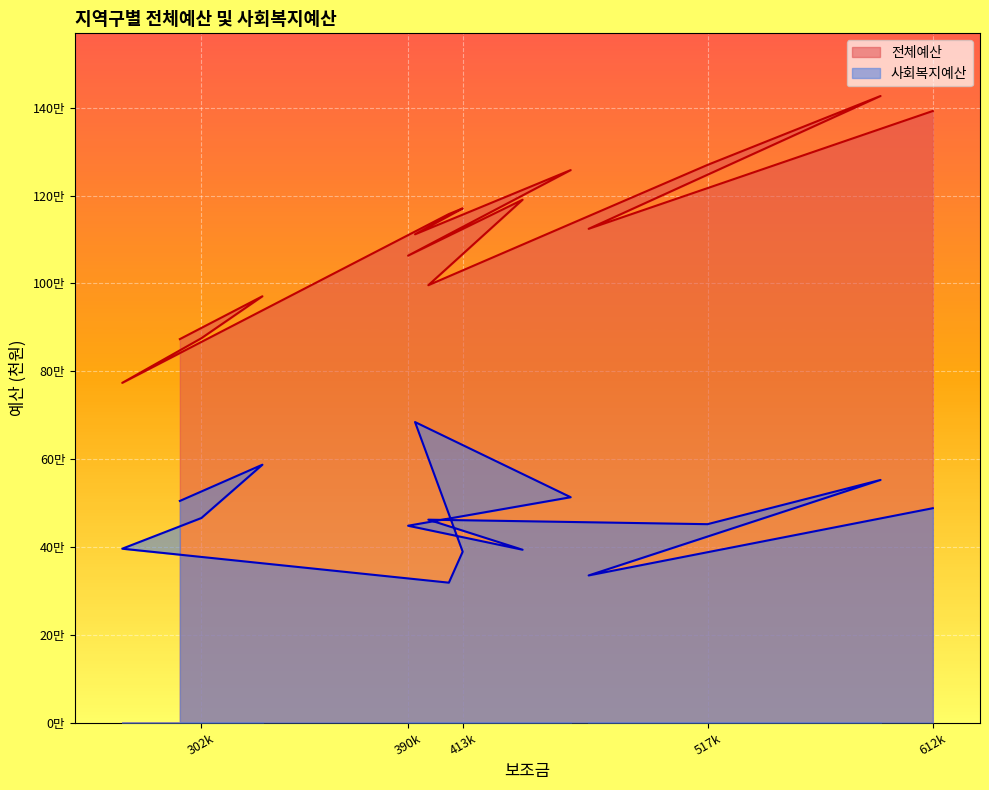

What are all the series names shown in the legend?

전체예산, 사회복지예산